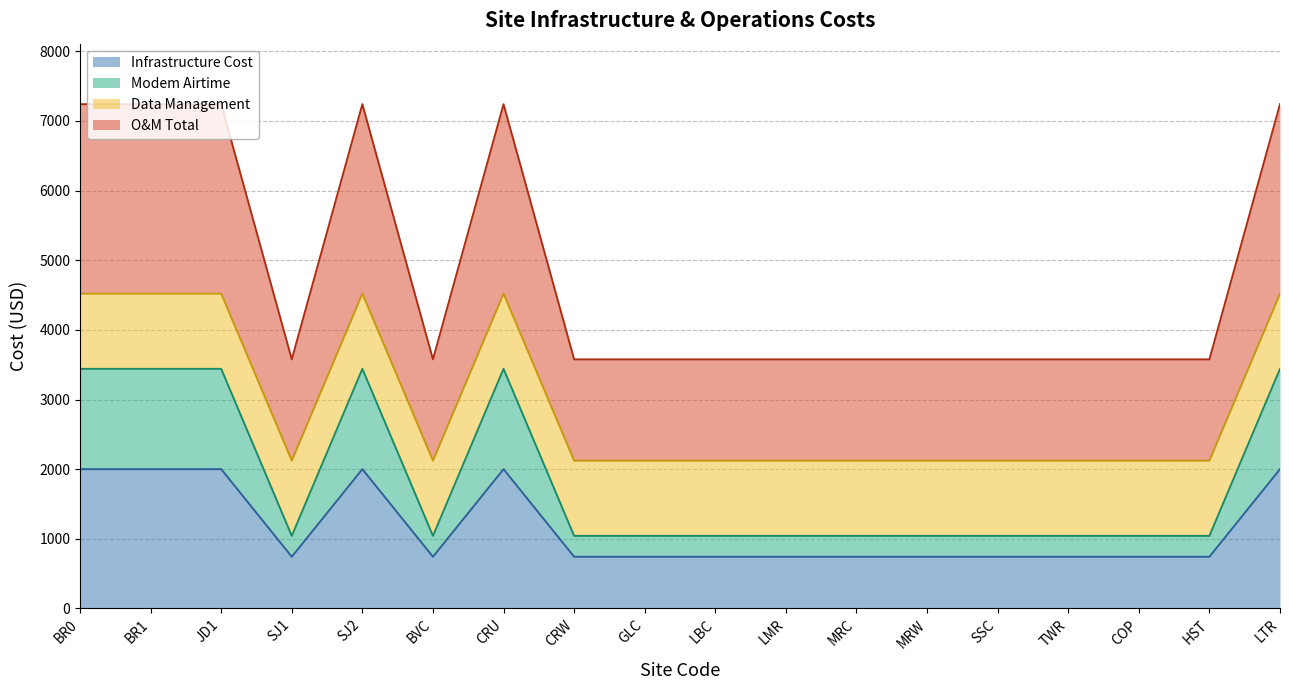

What is the total value across all series at JD1?

7240.0